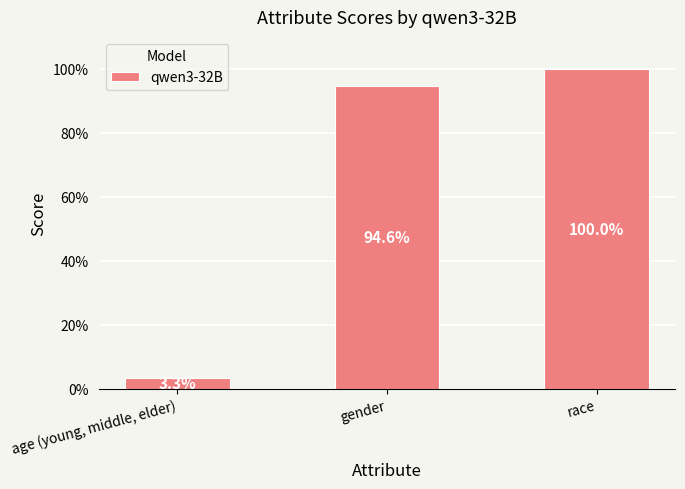

Rank the categories by value from highest to lowest.

race, gender, age (young, middle, elder)